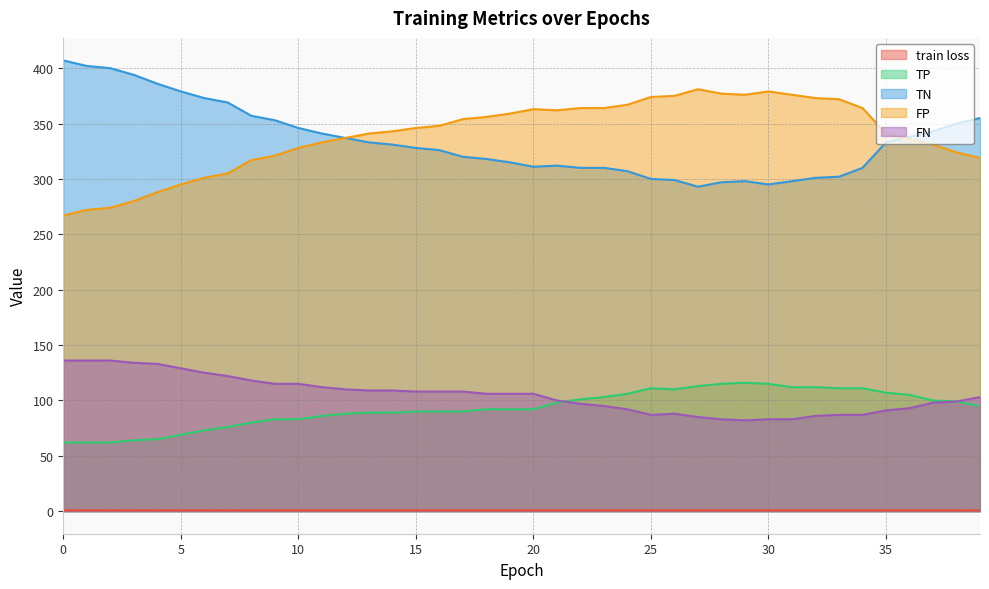

Rank the series at 6 from lowest to highest value.

train loss, TP, FN, FP, TN